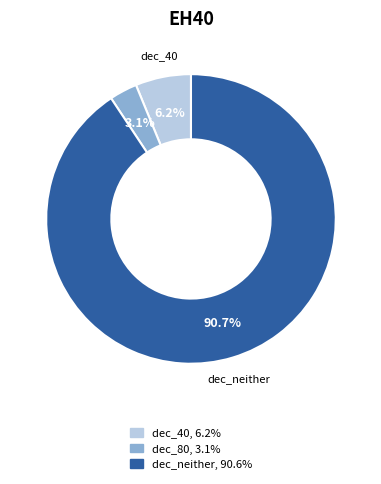

Does any single category account for the majority?

Yes